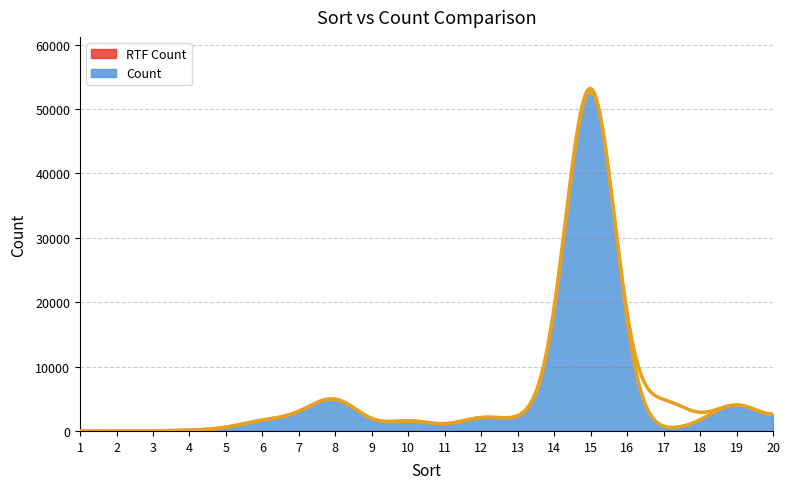

Where is the first local maximum for Count?

8